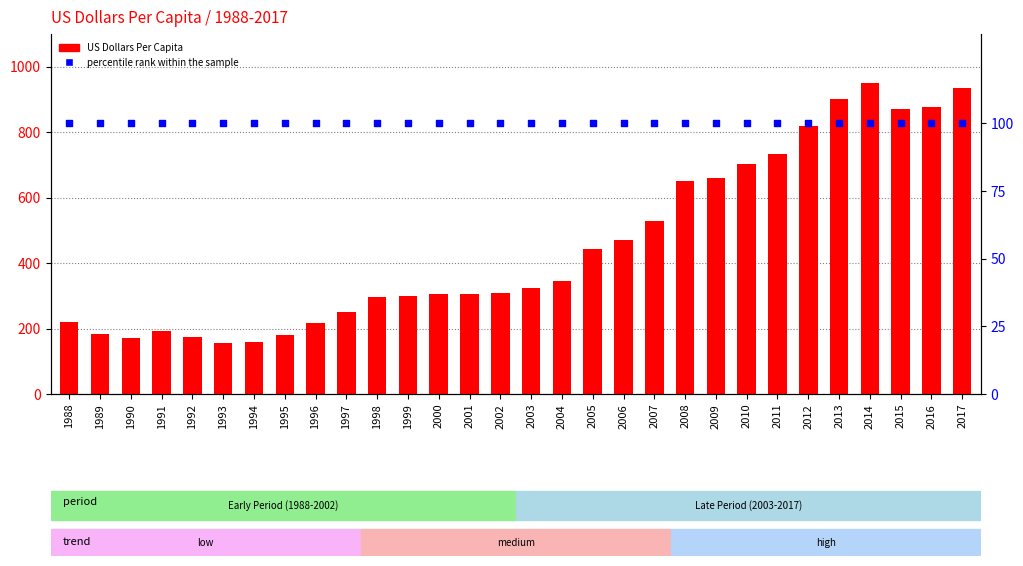

Which series has the largest Y range (max minus min)?

US Dollars Per Capita